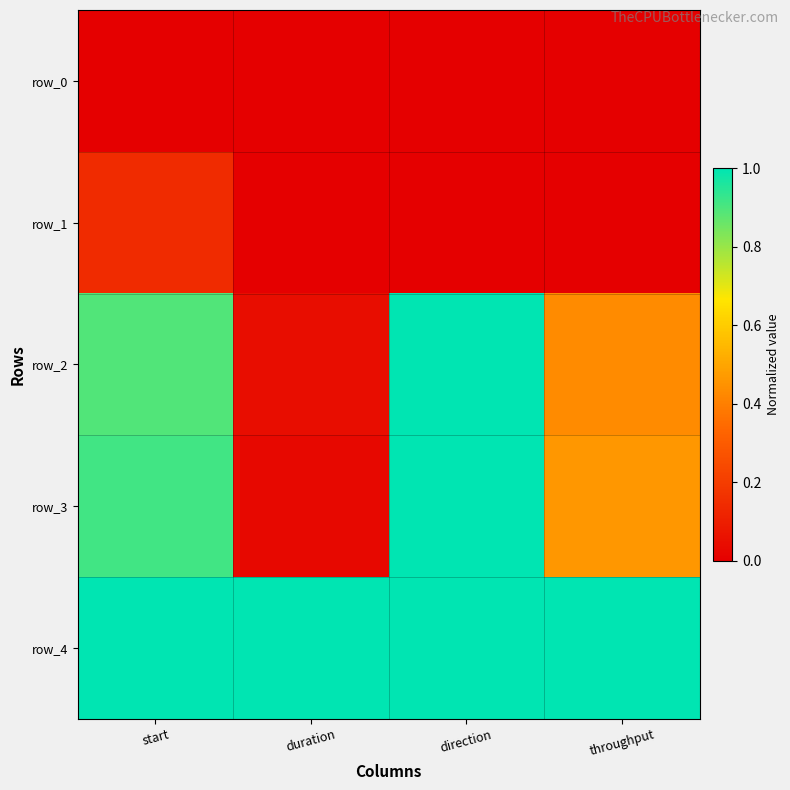

Reading right to left, transcribe all the data shown in this chart.

row_0: 0.0	0.0	0.0	0.0
row_1: 0.0	0.0	0.0	0.1
row_2: 0.4	1.0	0.0	0.9
row_3: 0.5	1.0	0.0	0.9
row_4: 1.0	1.0	1.0	1.0